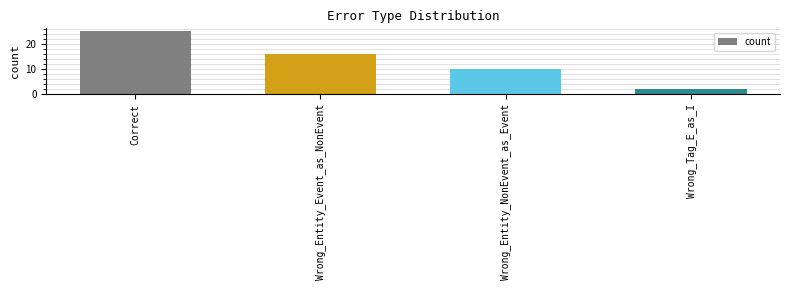

What is the label of the 2nd bar from the left?

Wrong_Entity_Event_as_NonEvent